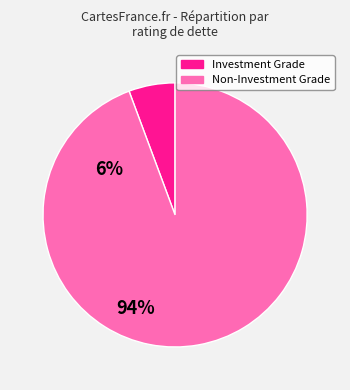

Is there a majority slice in this chart?

Yes